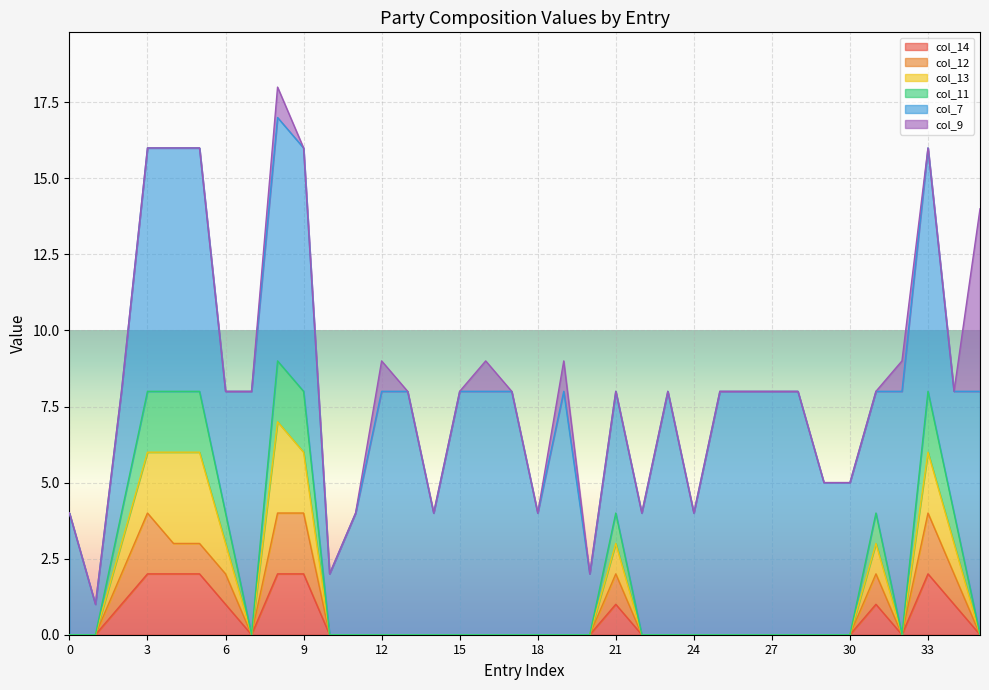

True or false: col_12 and col_14 intersect in this chart.

False